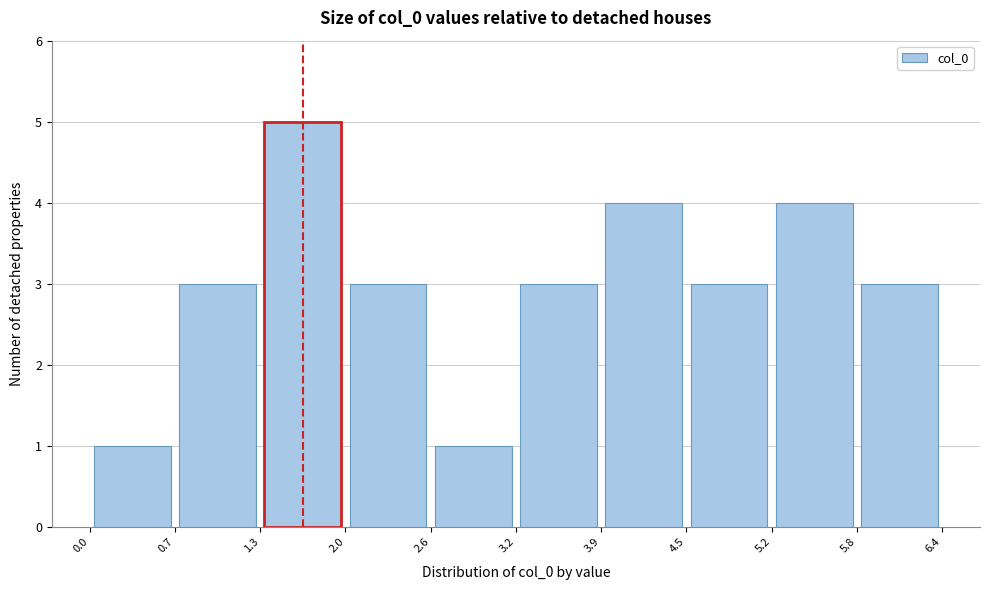

Reading left to right, list every bar in this chart as the range it spans on the x-axis followed by its height. The values are not printed on the chart, so give them approximately, as read against the axis.

0.0 to 0.7: 1
0.7 to 1.3: 3
1.3 to 2.0: 5
2.0 to 2.6: 3
2.6 to 3.2: 1
3.2 to 3.9: 3
3.9 to 4.5: 4
4.5 to 5.2: 3
5.2 to 5.8: 4
5.8 to 6.4: 3